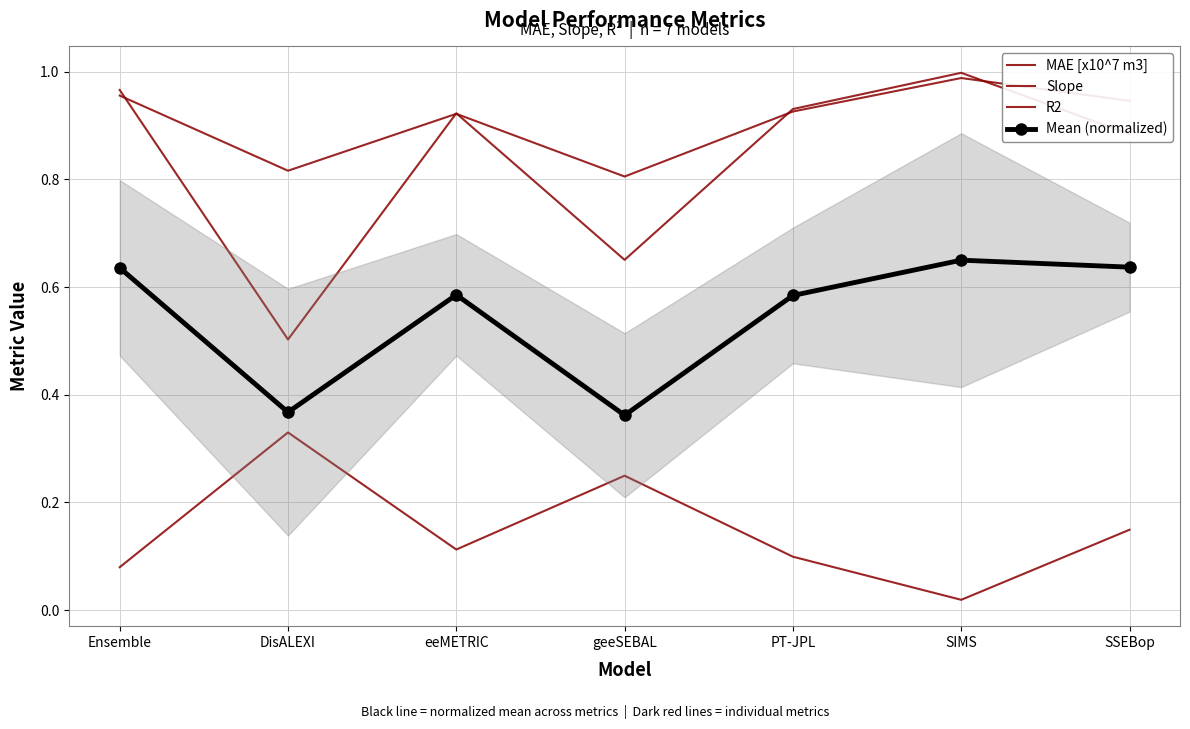

At which category is the sum across all series the highest?

SIMS